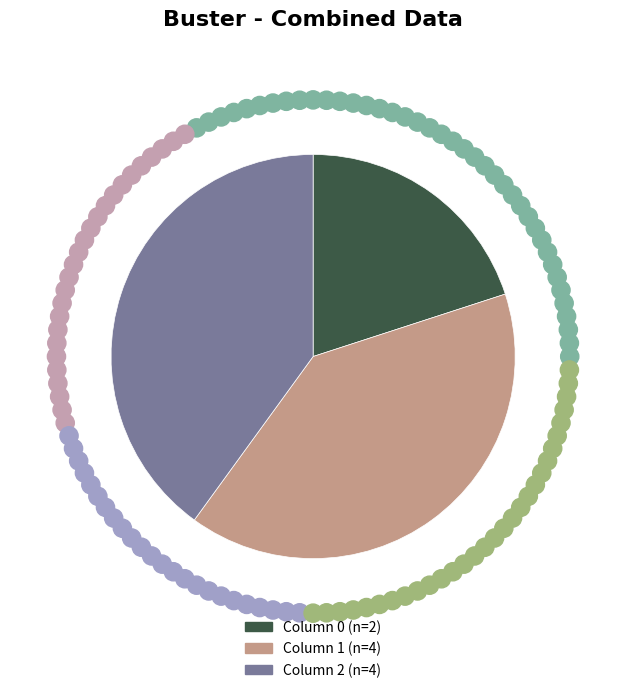

Is there any slice that represents more than half of the pie?

No